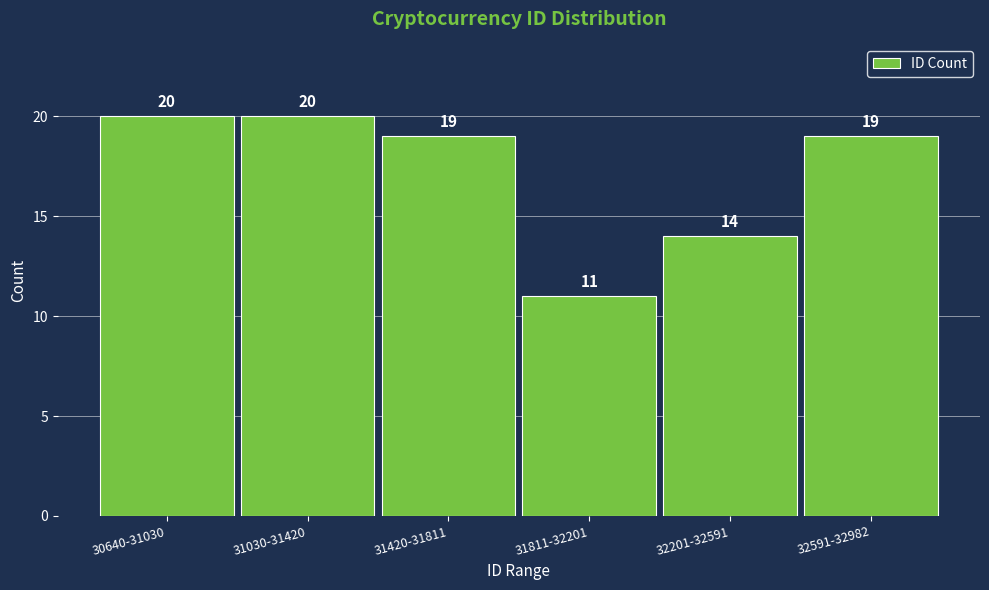

Reading right to left, what are all the values shown in this chart?

32591-32982=19	32201-32591=14	31811-32201=11	31420-31811=19	31030-31420=20	30640-31030=20